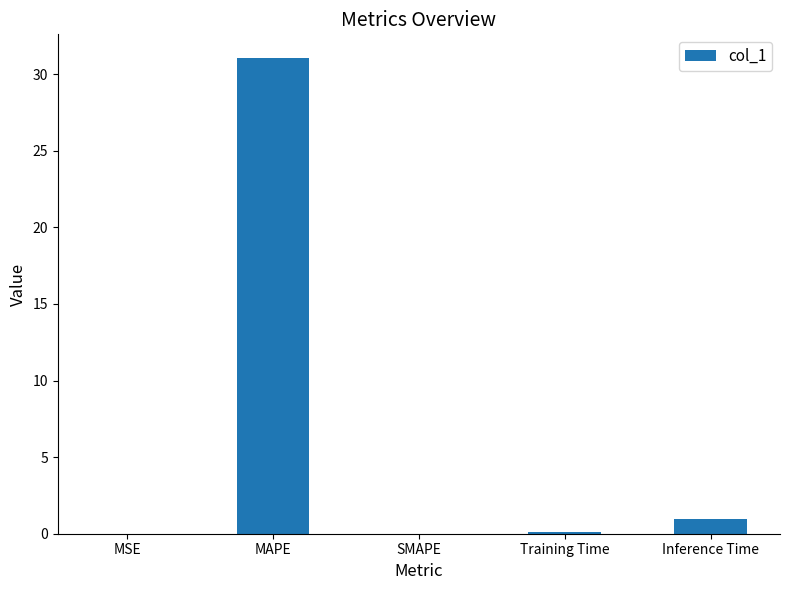

What is the maximum value shown in the chart?

31.0